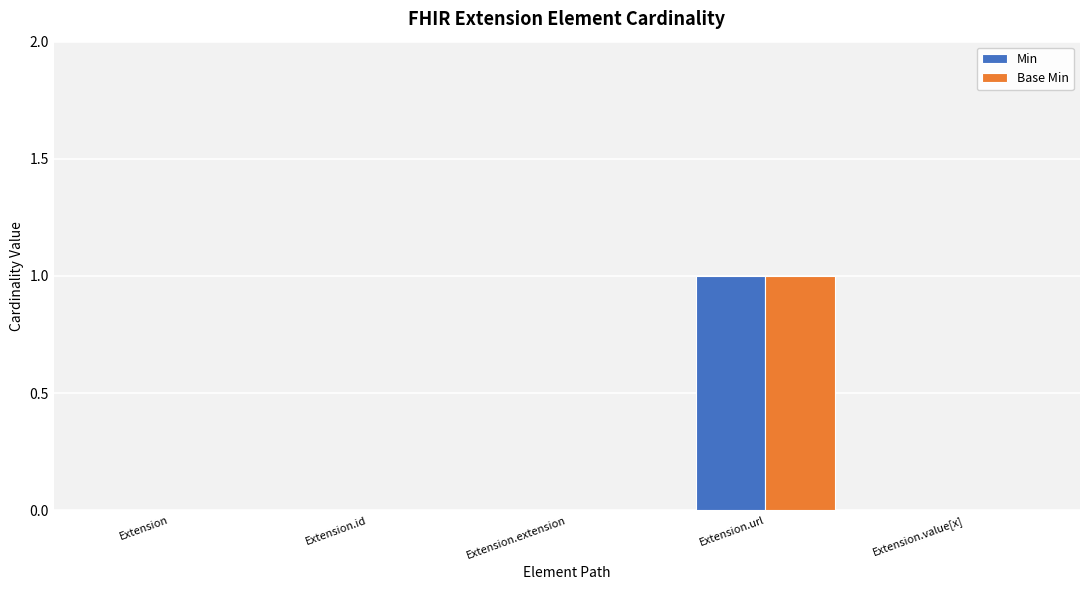

What is the sum of all Min values?

1